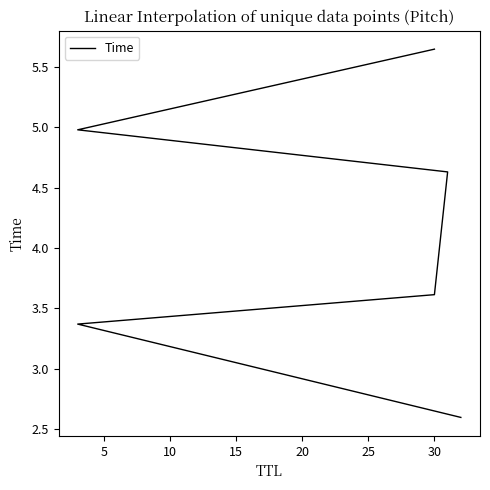

What is the average value?

4.1